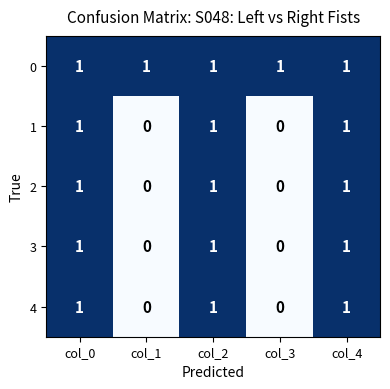

Is the value of 1 at col_1 greater than the value of 4 at col_4?

No